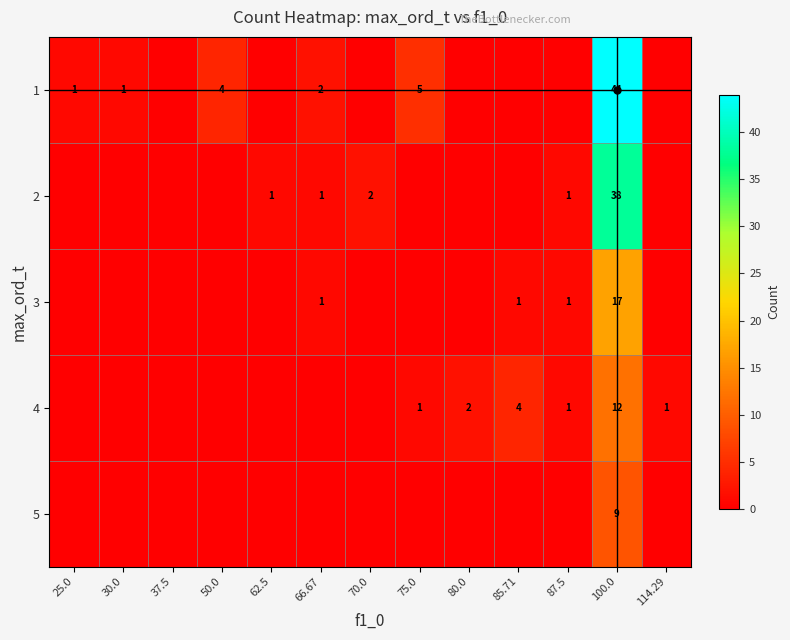

True or false: 1 has a value of -27 at 87.5.

False